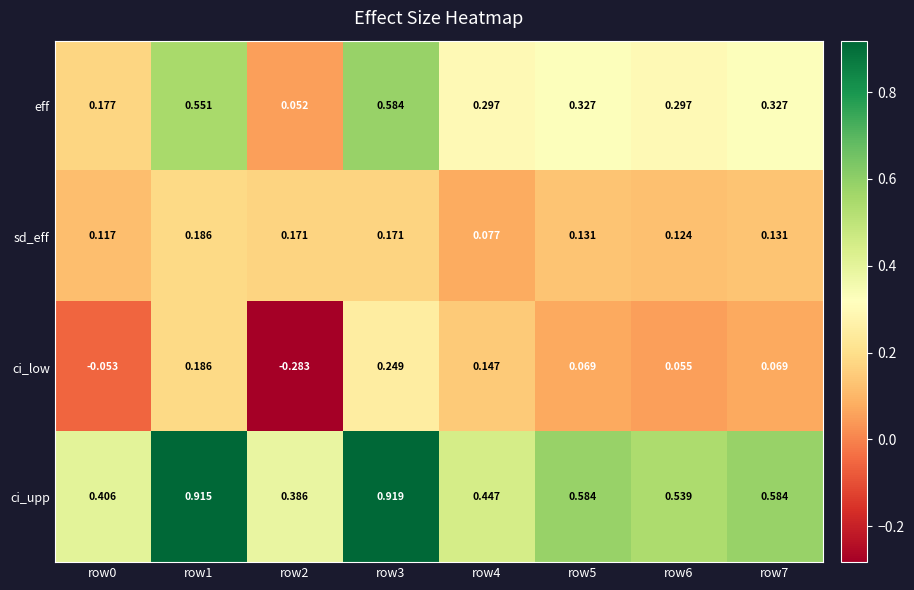

At which category does the chart reach its peak across all series?

row3